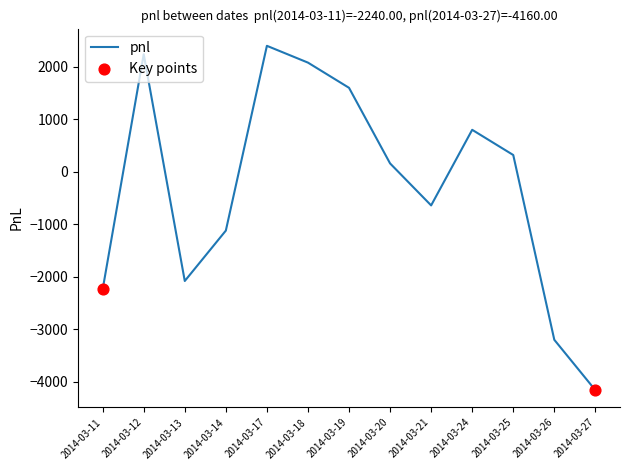

What is the change in value from 2014-03-12 to 2014-03-21?

-2880